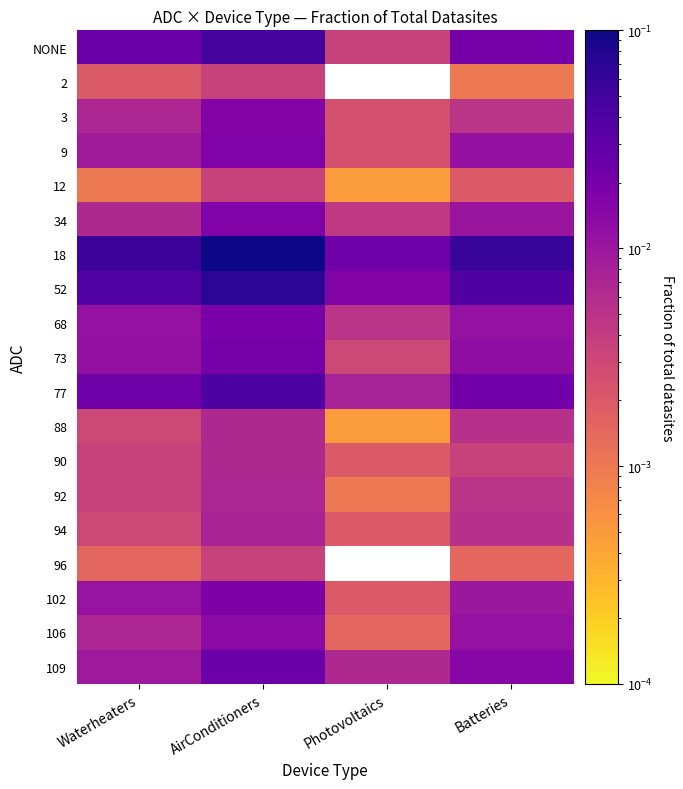

Rank the series by their maximum value, from highest to lowest.

18, 52, NONE, 77, 109, 73, 68, 102, 9, 34, 3, 106, 94, 92, 88, 90, 2, 12, 96